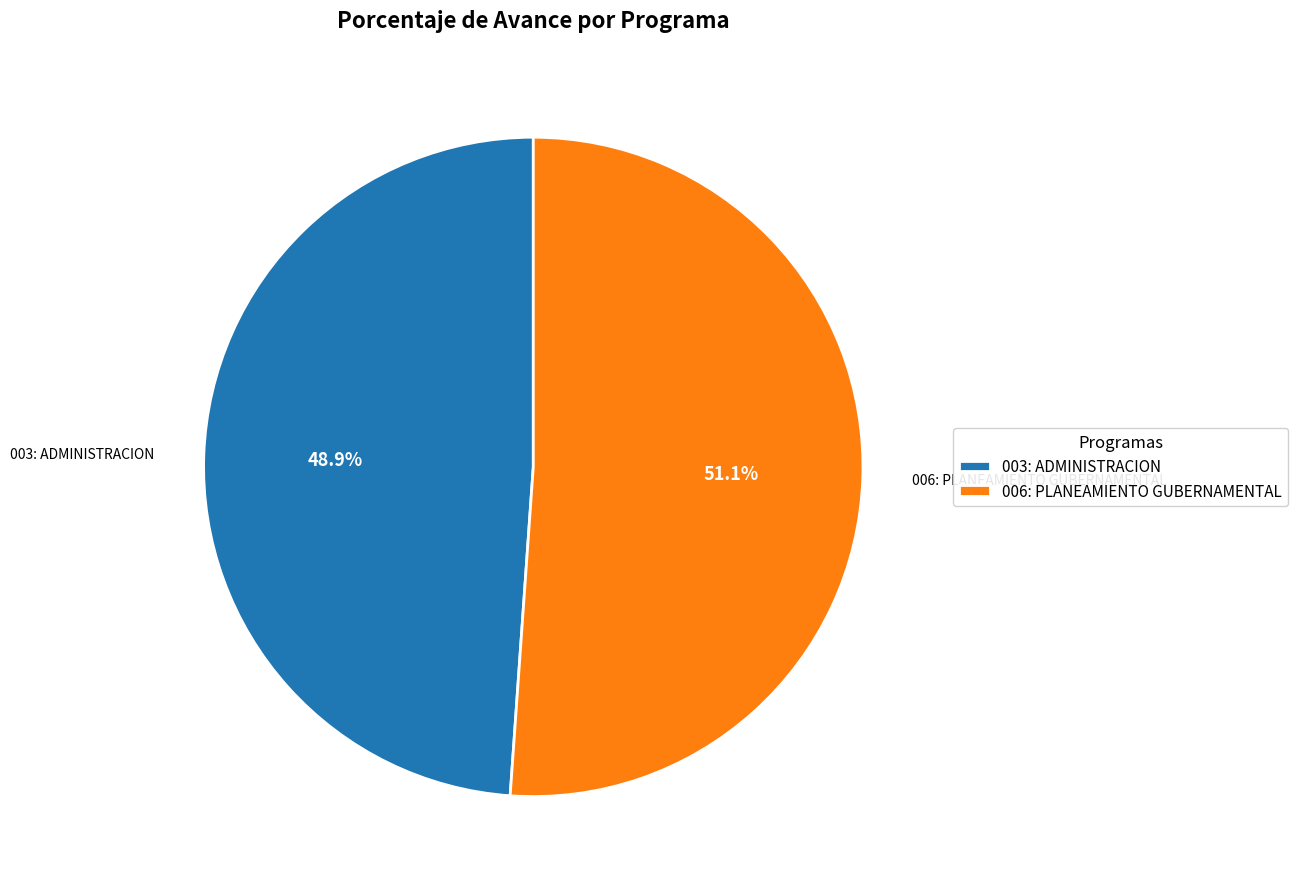

Approximately how many times larger is the value at 003: ADMINISTRACION compared to 006: PLANEAMIENTO GUBERNAMENTAL?

1.0